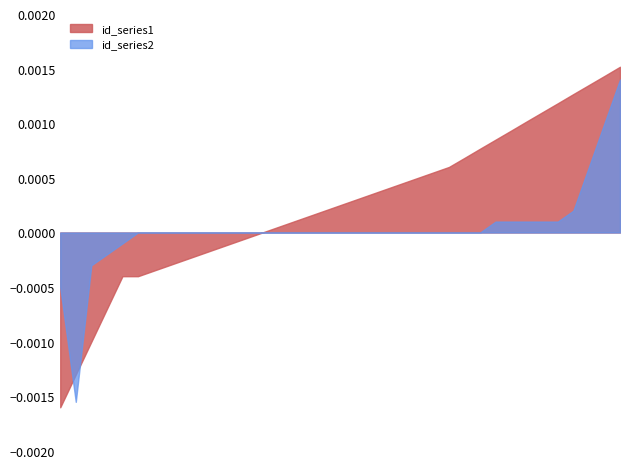

Which series has the largest range (max minus min)?

id_series1